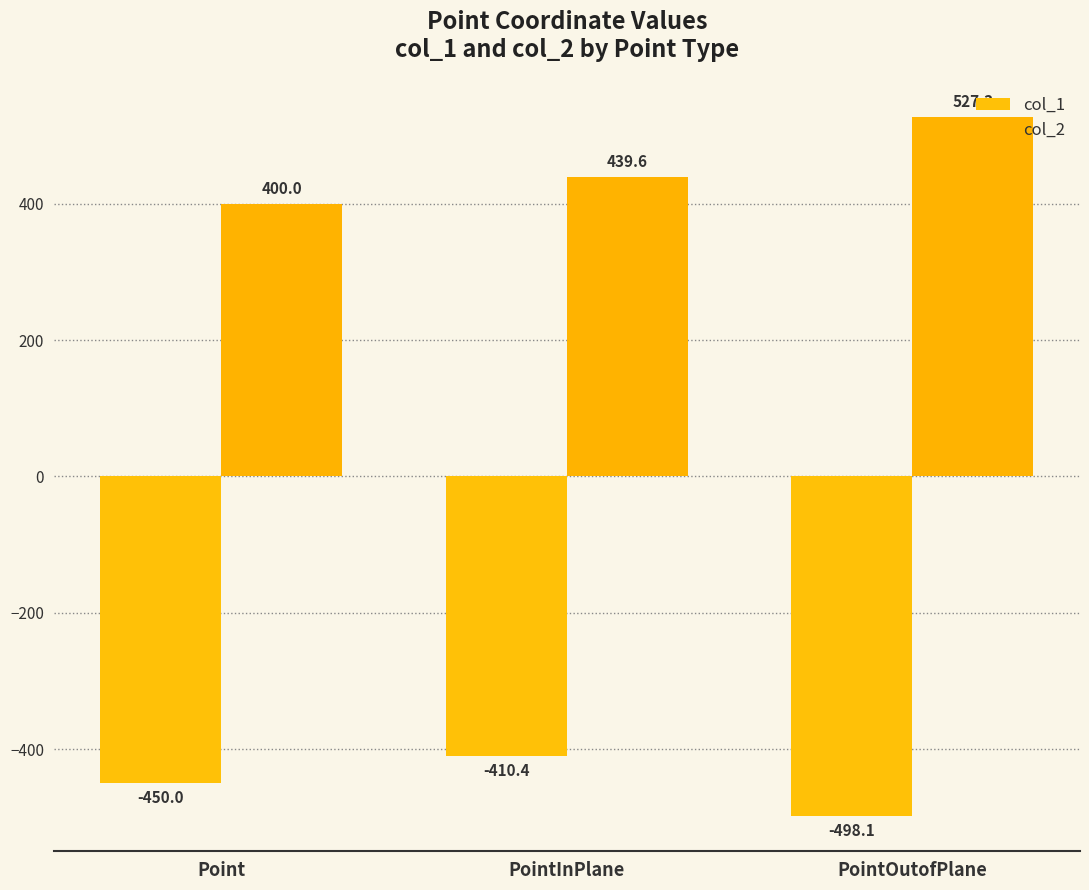

The value of col_2 at Point is 168.3. True or false?

False